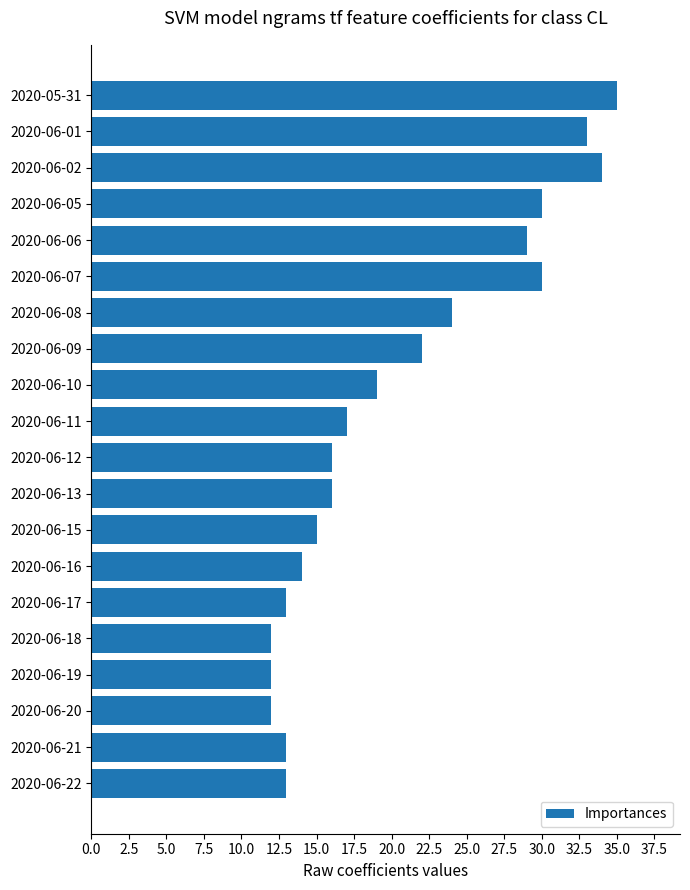

What position from the top is 2020-06-09?

8